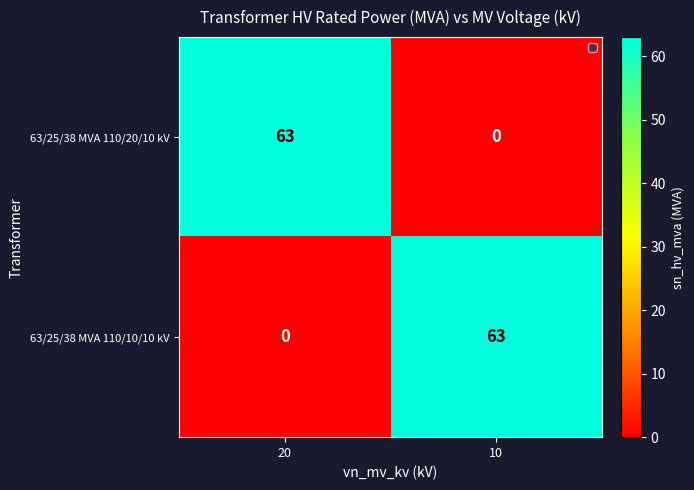

What is the average value of the 63/25/38 MVA 110/10/10 kV series?

32